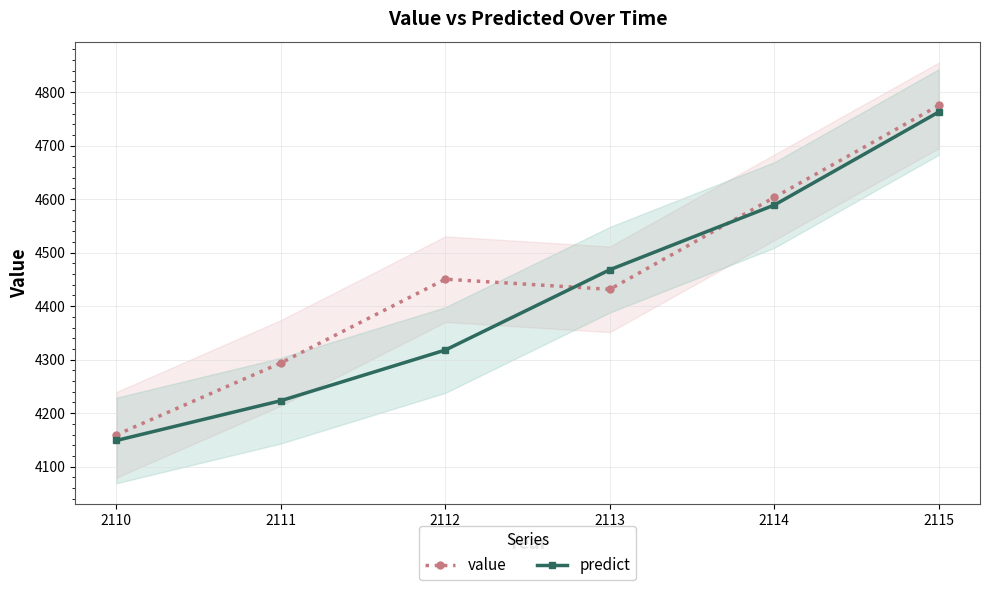

Which series has the widest spread of values?

value